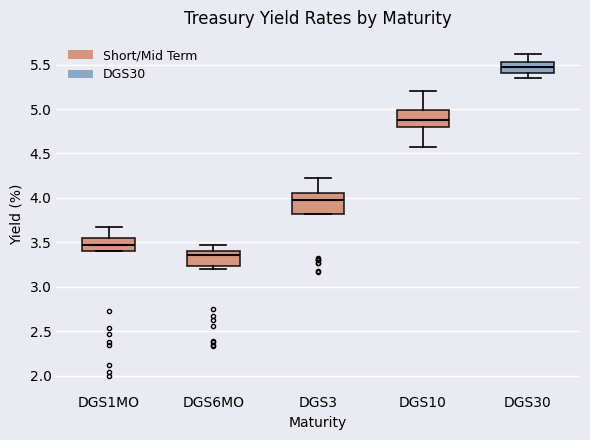

Reading left to right, read every box against the y-axis: the position of its median line, the range the box covers, and the ends of its whiskers. The values are not printed on the chart, so give them approximately, as read against the axis.

DGS1MO: median 3.45, box 3.40 to 3.55, whiskers 3.40 to 3.65
DGS6MO: median 3.35, box 3.25 to 3.40, whiskers 3.20 to 3.45
DGS3: median 4.00, box 3.80 to 4.05, whiskers 3.80 to 4.20
DGS10: median 4.90, box 4.80 to 5.00, whiskers 4.55 to 5.20
DGS30: median 5.50, box 5.40 to 5.55, whiskers 5.35 to 5.60